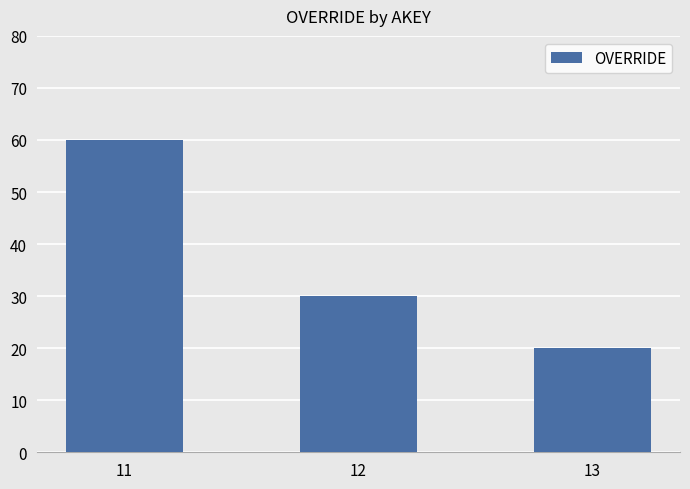

Which label corresponds to the smallest value in the chart?

13